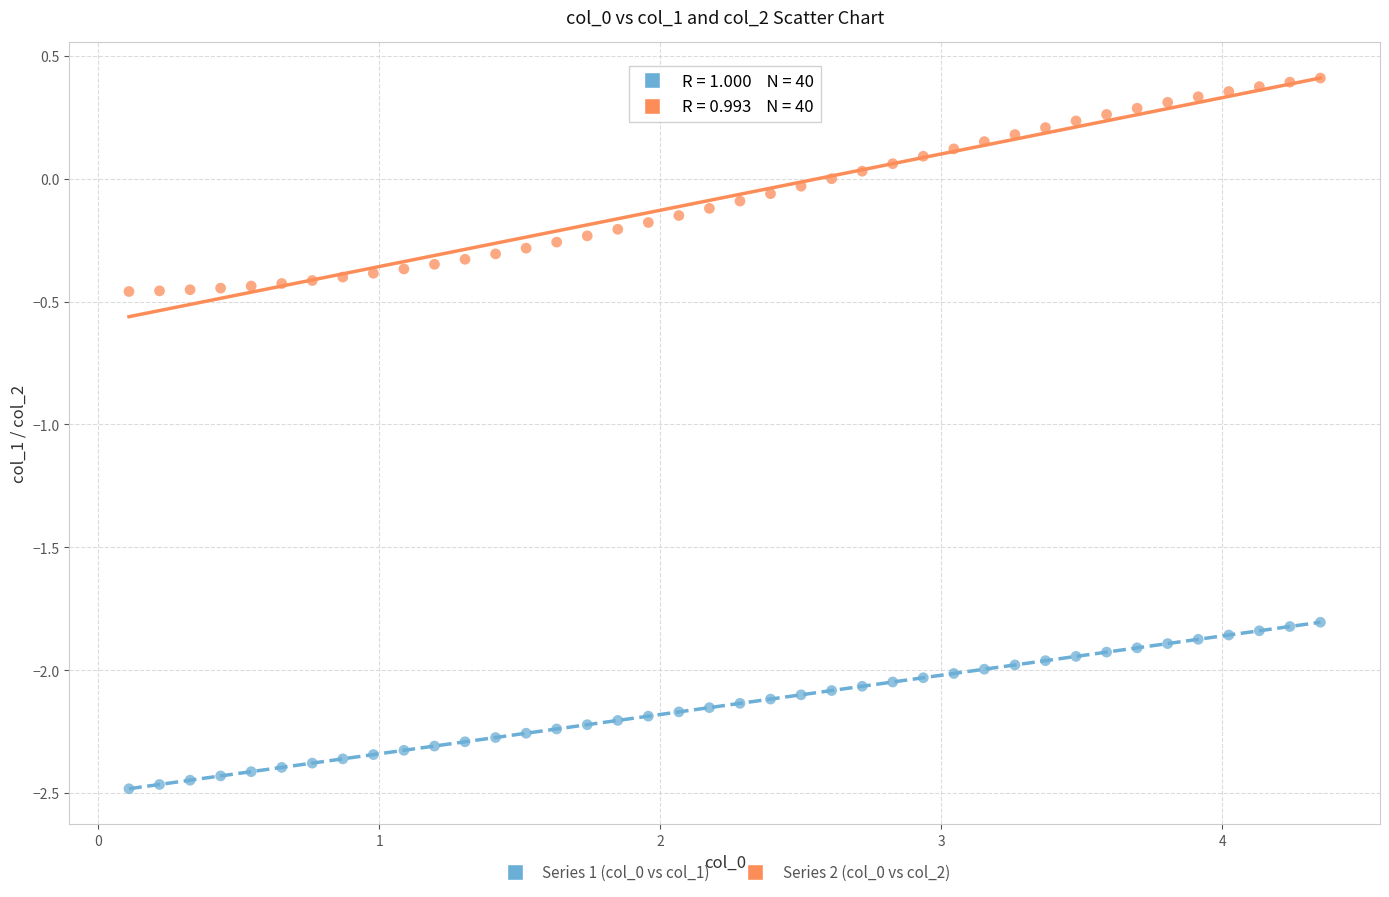

Across all data points, what is the range of Y values (max minus min)?

2.9